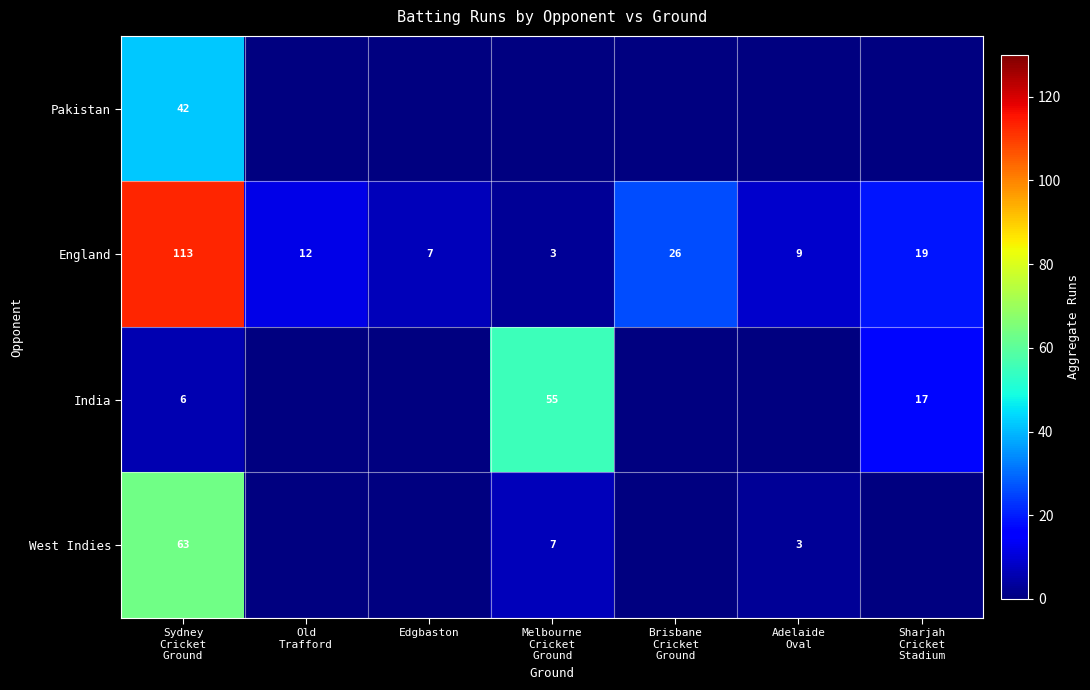

Is it true that England equals 7 at Edgbaston?

True